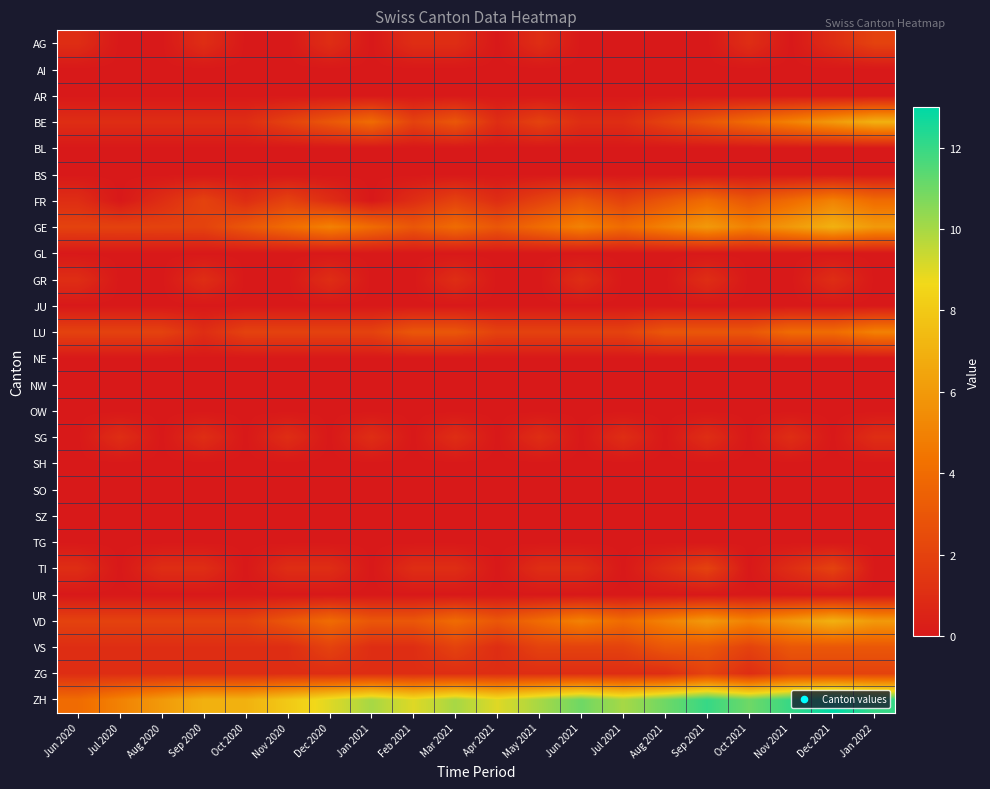

At which category is the sum across all series the highest?

Dec 2021